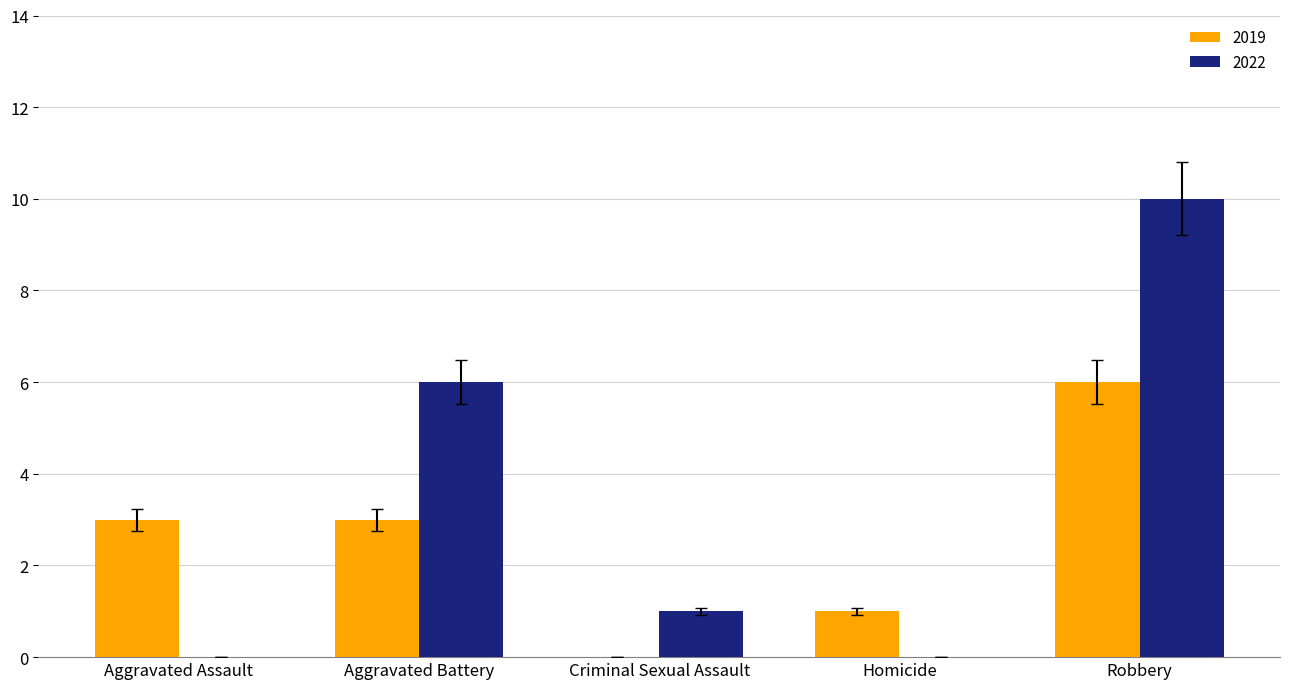

Is it true that 2019 equals 0 at Homicide?

False